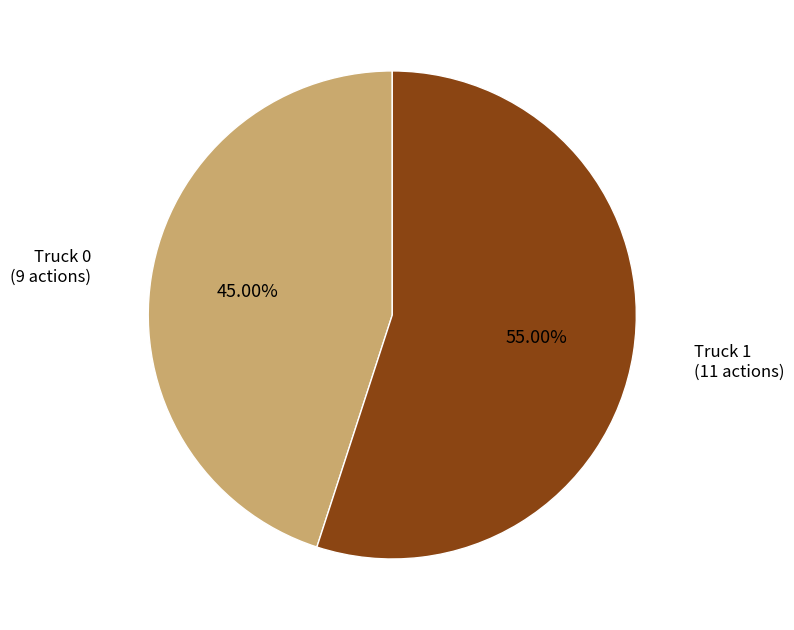

Is there a majority slice in this chart?

Yes